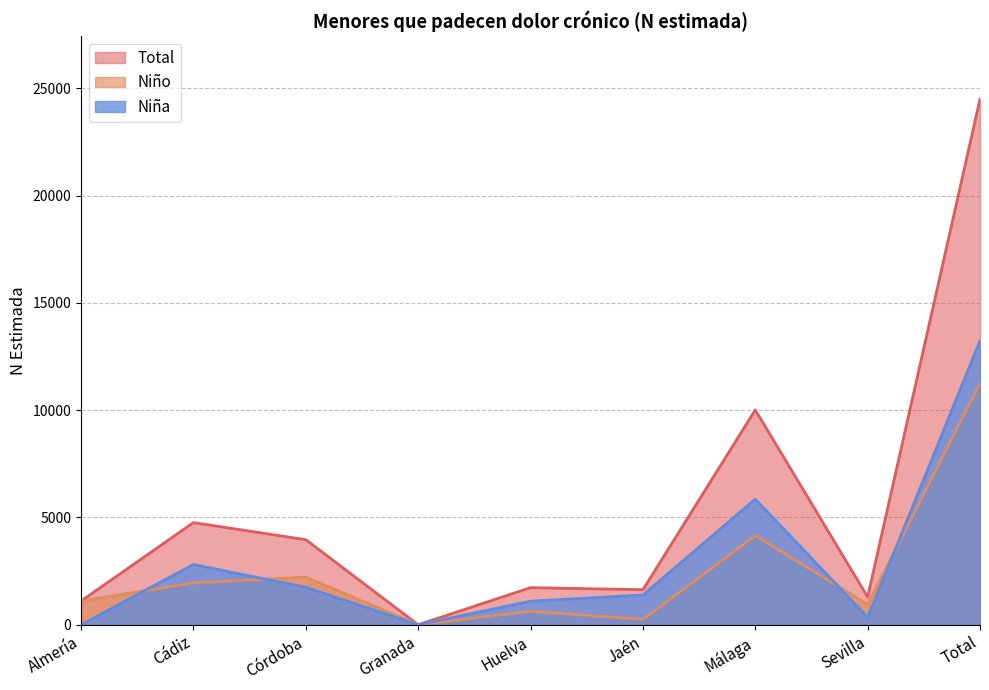

How many values in the Niña series exceed 1385?

4